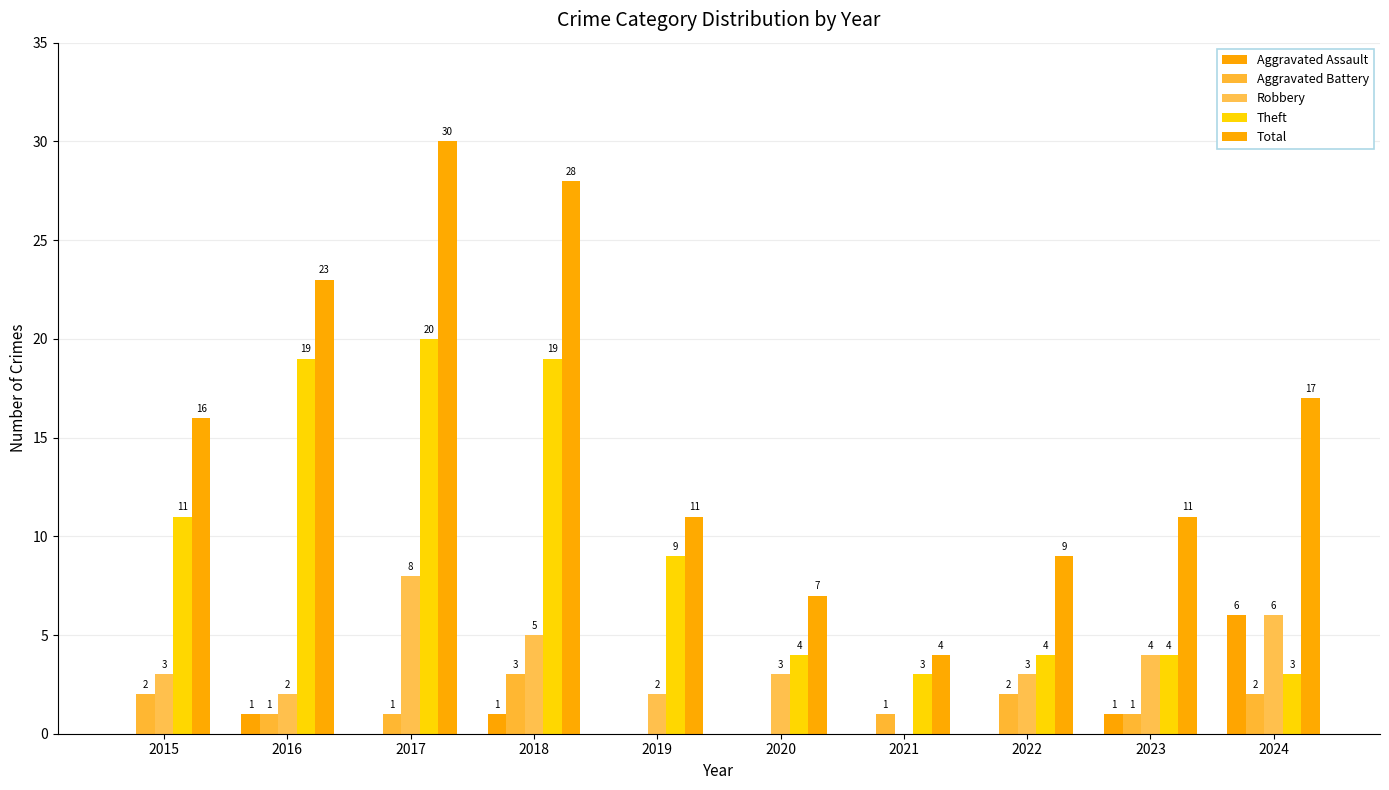

Which series changed the most between 2017 and 2019?

Total